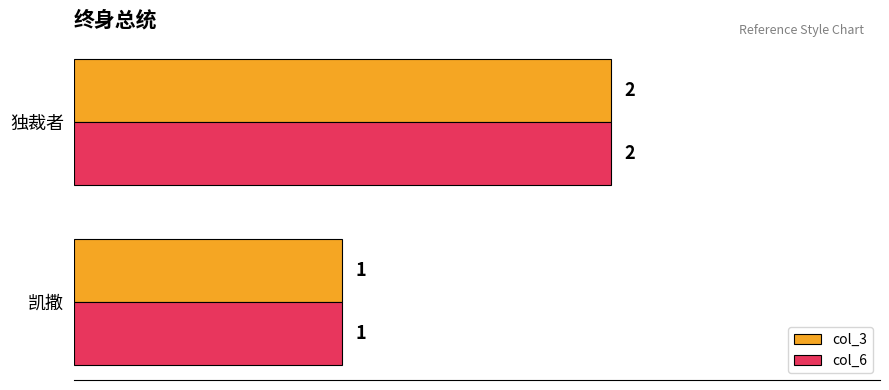

List the labels in order of col_3 value, smallest first.

凯撒, 独裁者